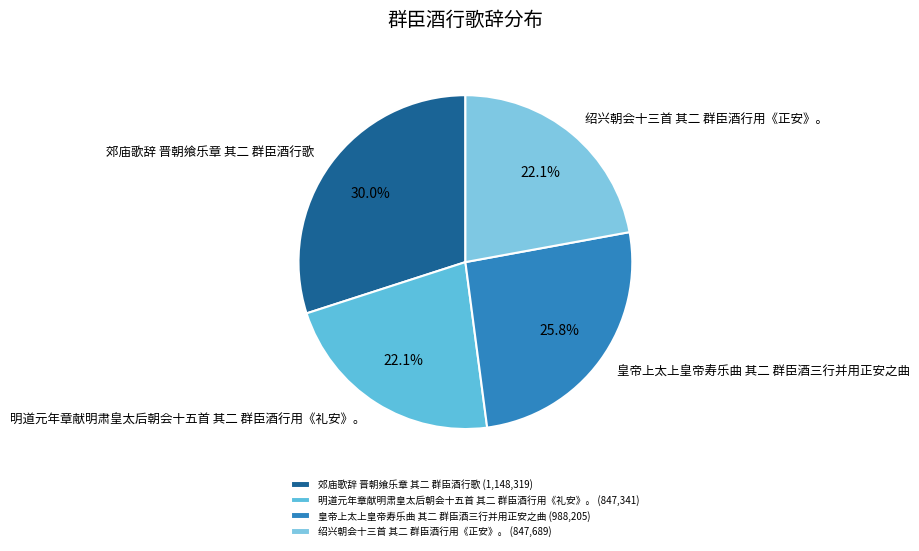

To the nearest percent, what is the difference between the 郊庙歌辞 晋朝飨乐章 其二 群臣酒行歌 and 明道元年章献明肃皇太后朝会十五首 其二 群臣酒行用《礼安》。 slice percentages?

8%